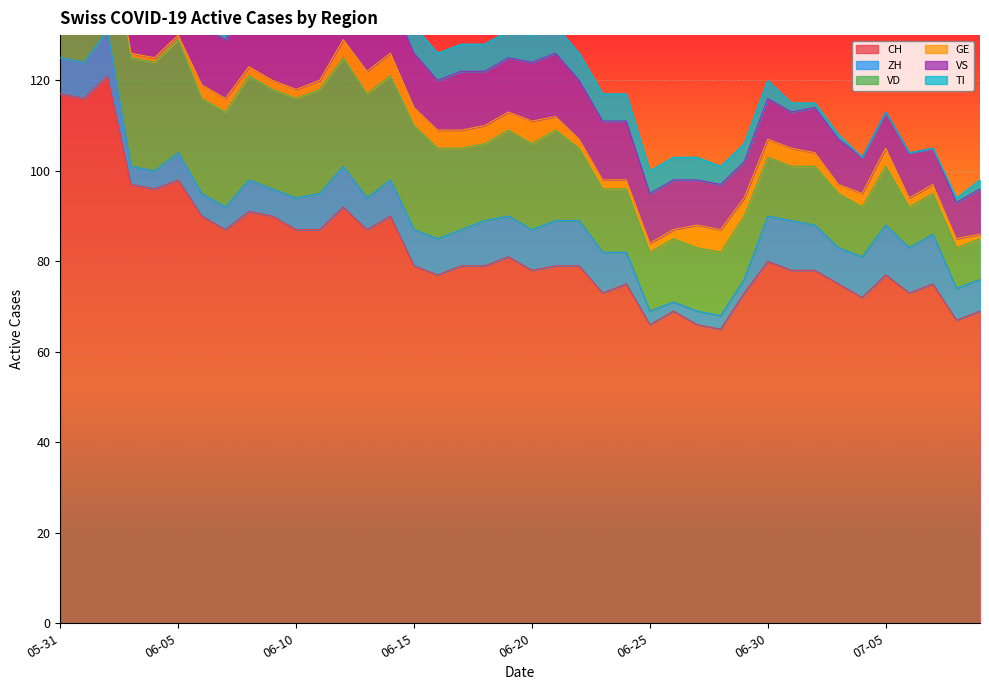

The value of ZH at 2020-06-21 is 6. True or false?

False